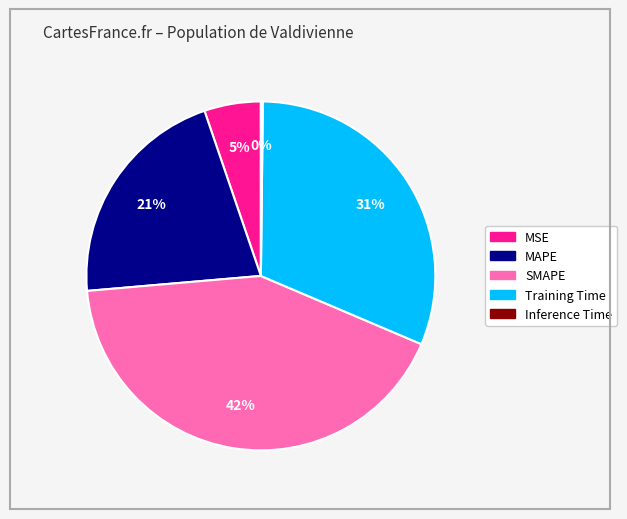

What is the largest slice in the pie chart?

SMAPE